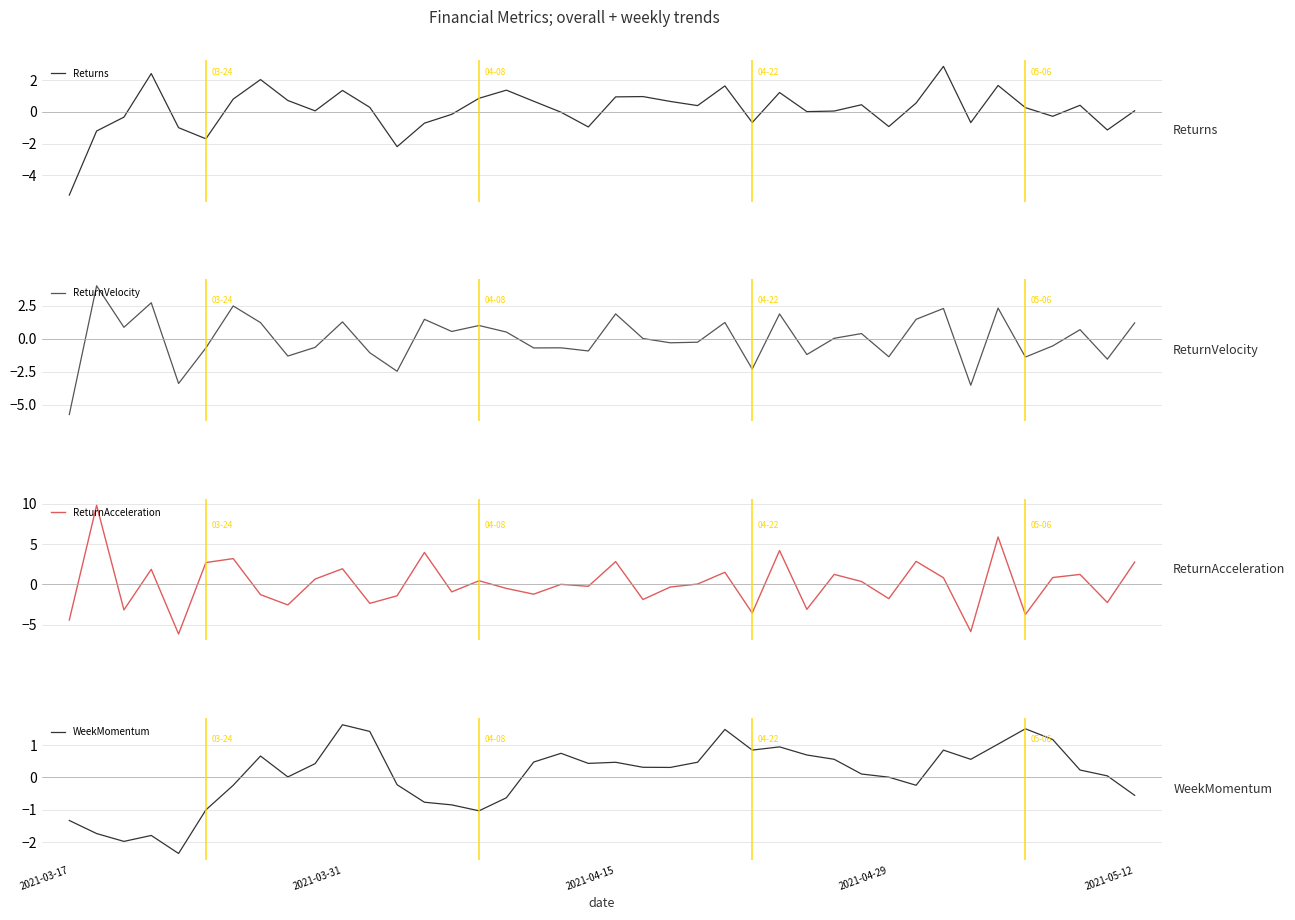

How many data points does each series have?

40